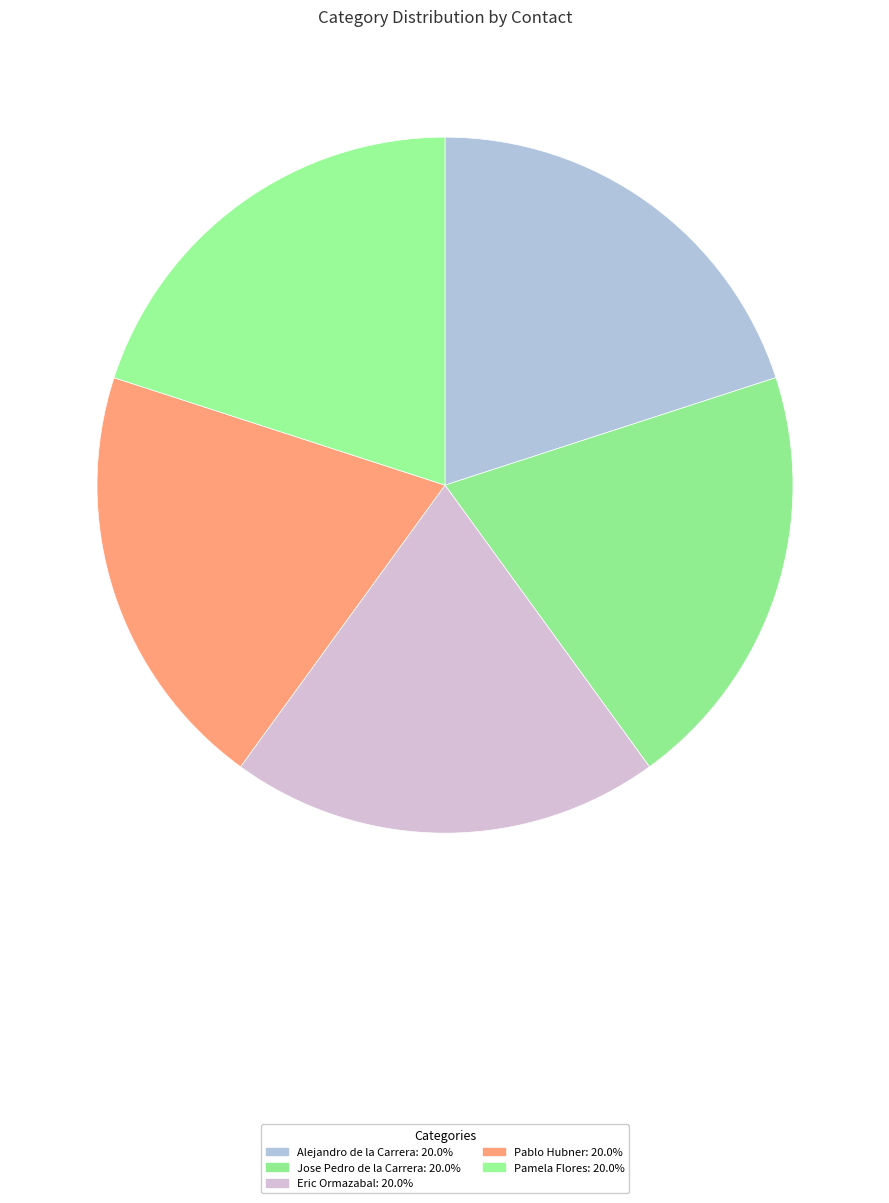

Do Pamela Flores and Alejandro de la Carrera together represent more than half of the pie?

No